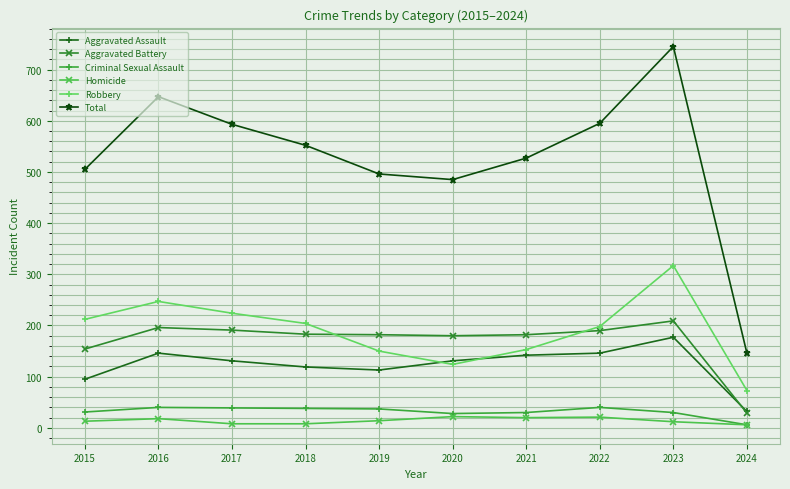

True or false: Homicide has a value of 14 at 2019.

True